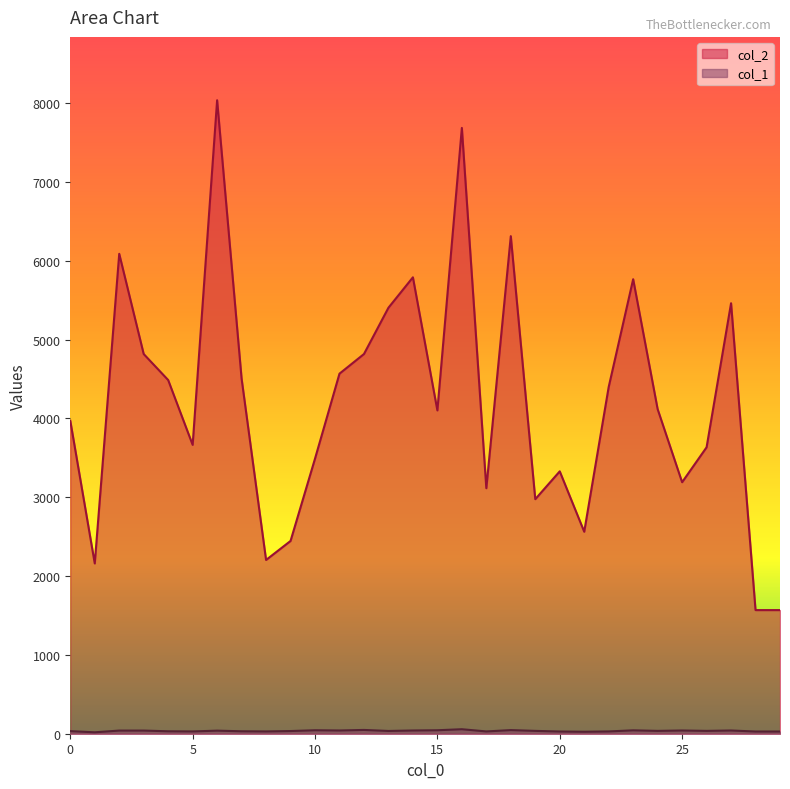

At which label does col_2 first exceed 4117?

2